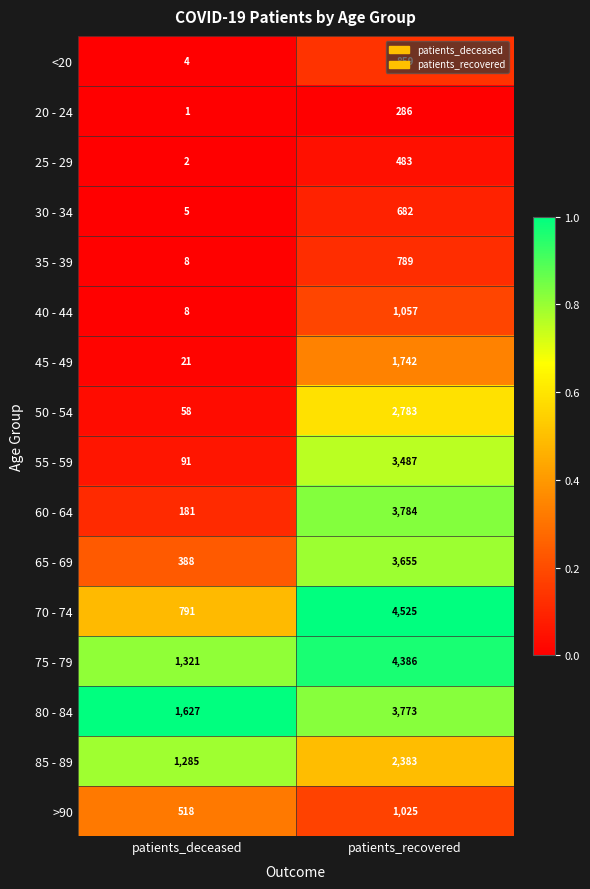

The value of 65 - 69 at patients_deceased is 125. True or false?

False